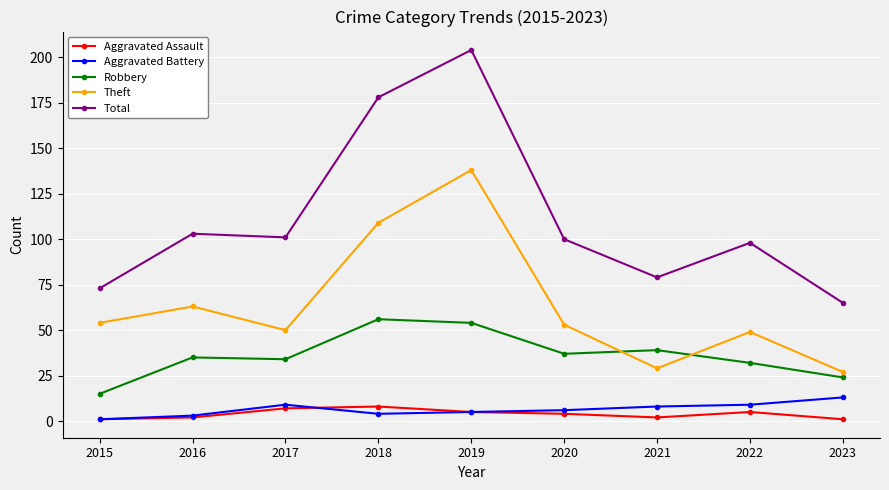

Is it true that Theft equals 29 at 2021?

True